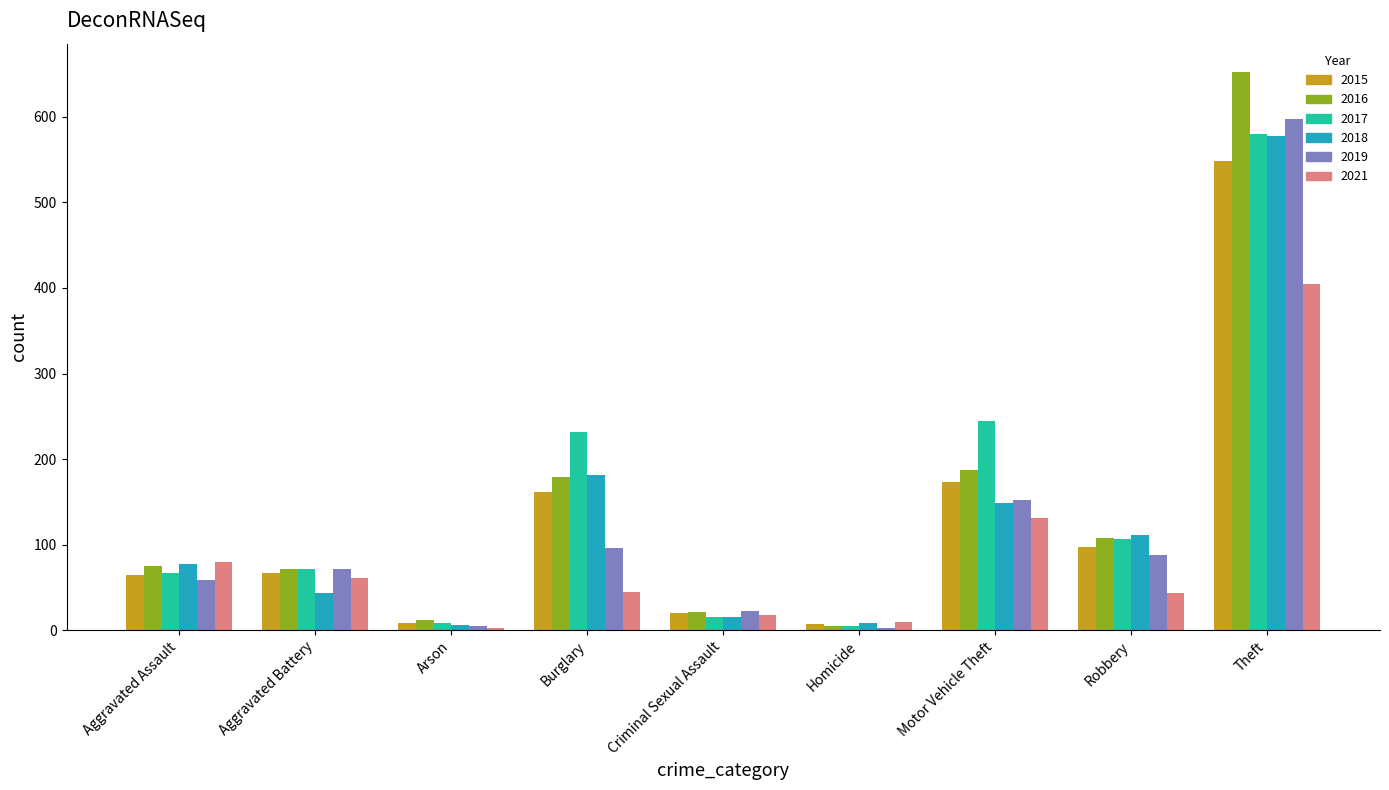

The value of 2018 at Theft is 147. True or false?

False